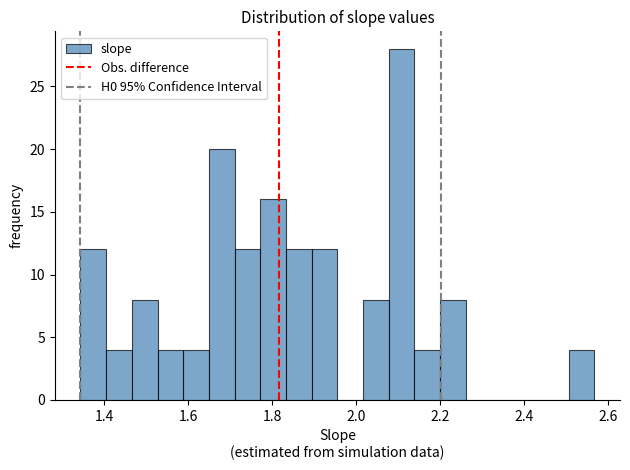

Read against the x-axis, roughly where is the centre of the tallest bar?

2.10